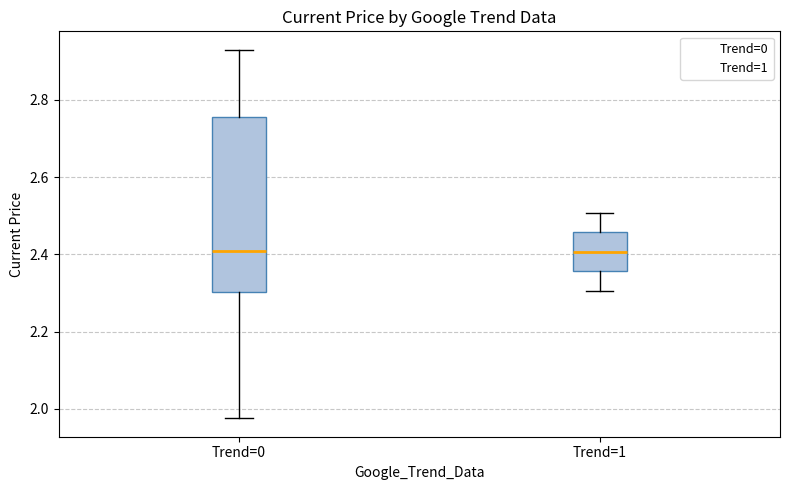

Reading left to right, transcribe this box plot: for each box, give where its median line is, the range the box spans, and where its two whiskers end, as read against the y-axis. The values are not printed on the chart, so give them approximately, as read against the axis.

Trend=0: median 2.40, box 2.30 to 2.76, whiskers 1.98 to 2.92
Trend=1: median 2.40, box 2.36 to 2.46, whiskers 2.30 to 2.50